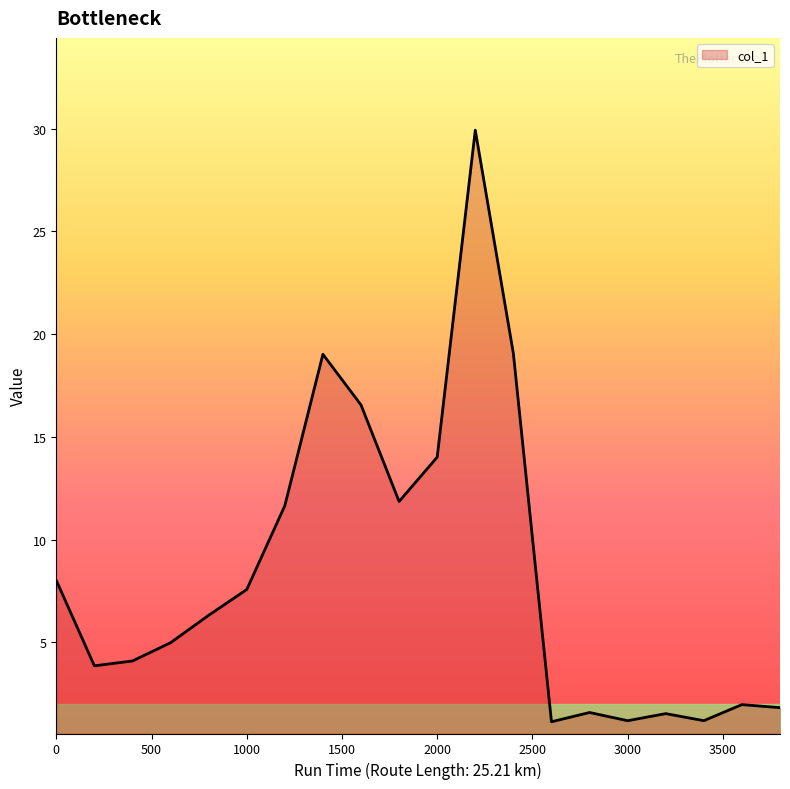

Count the number of data series in this chart.

1